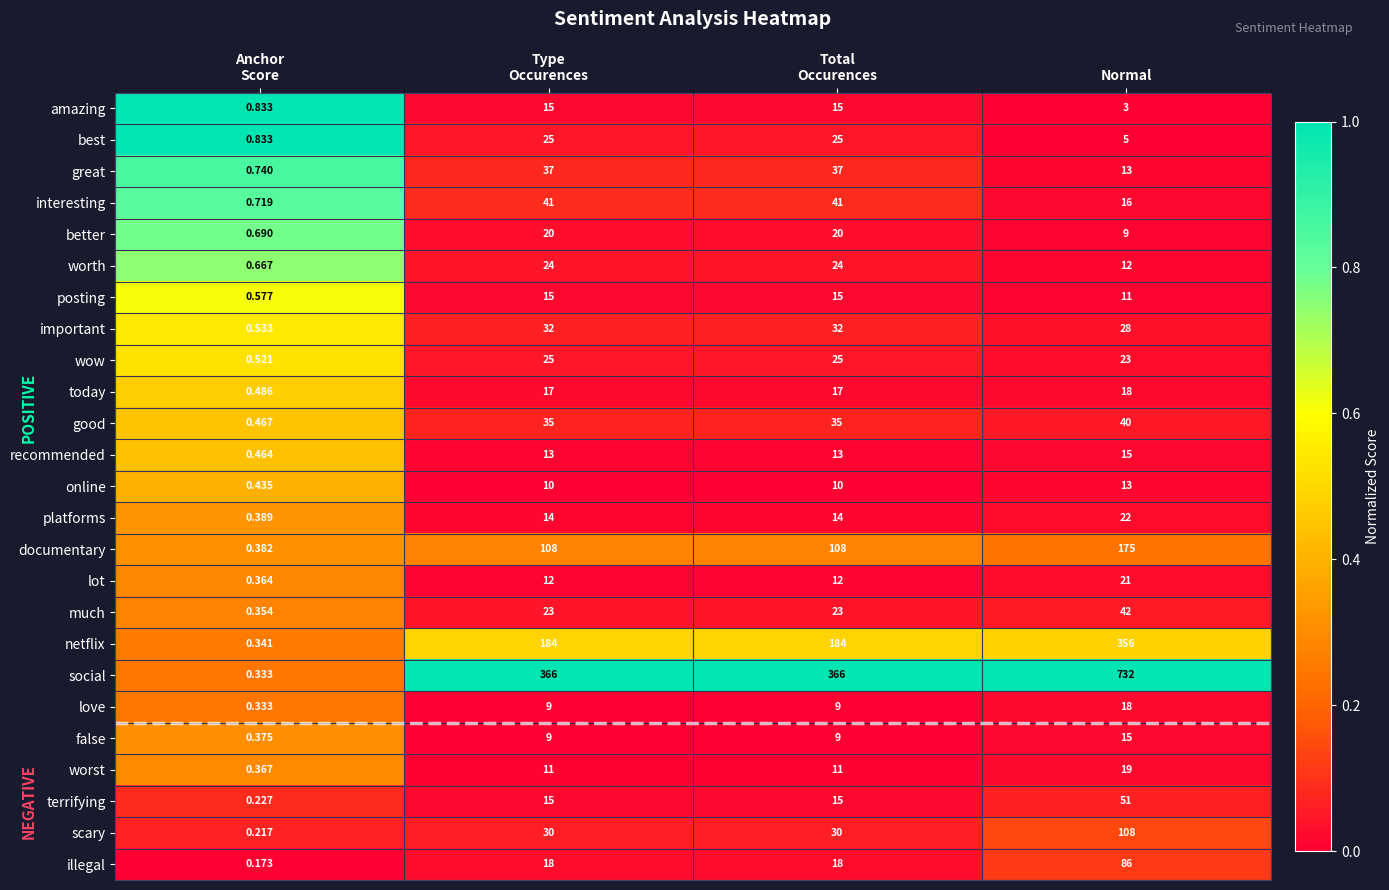

At which label is great closest to 18?

Normal